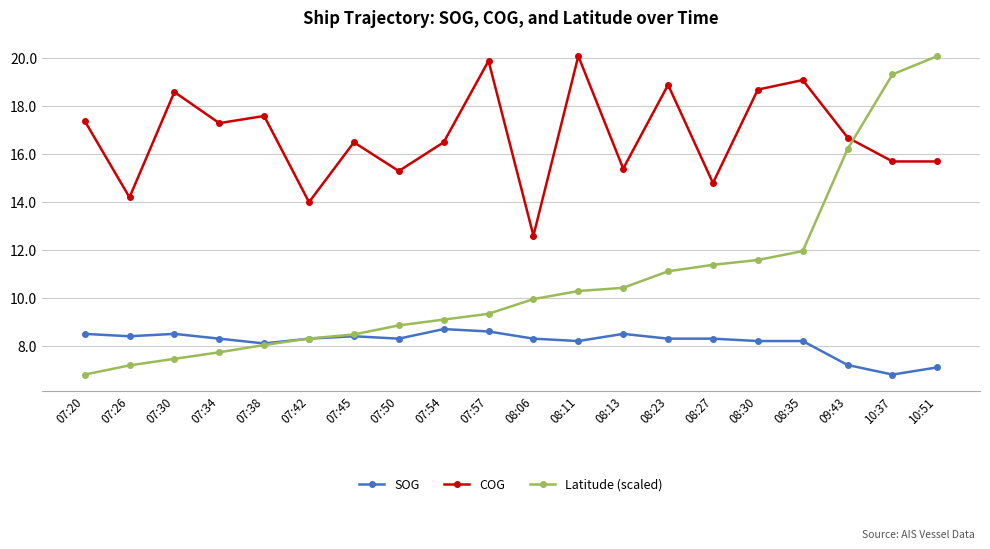

What are all the series names shown in the legend?

SOG, COG, Latitude (scaled)